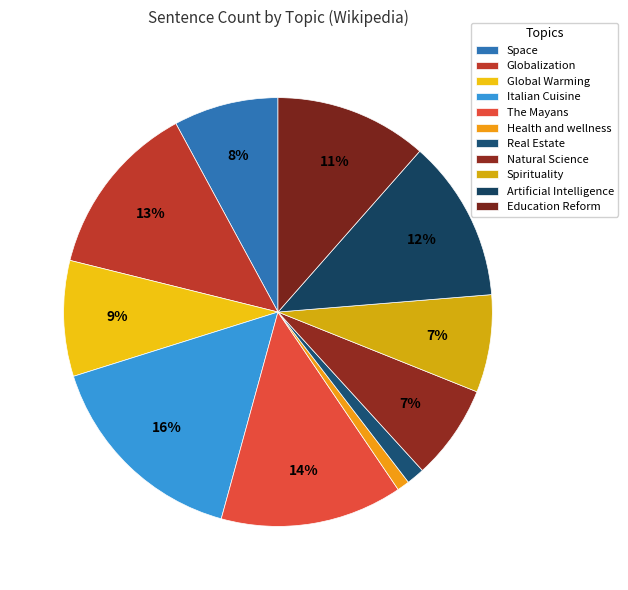

Rank the categories by value from highest to lowest.

Italian Cuisine, The Mayans, Globalization, Artificial Intelligence, Education Reform, Global Warming, Space, Spirituality, Natural Science, Real Estate, Health and wellness